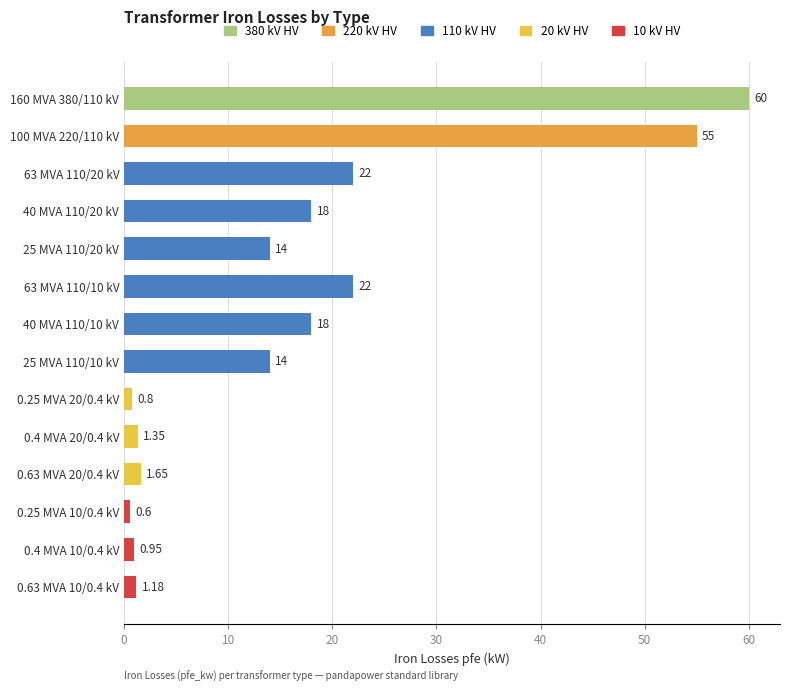

What is the difference between the values at 25 MVA 110/20 kV and 40 MVA 110/20 kV?

4.0